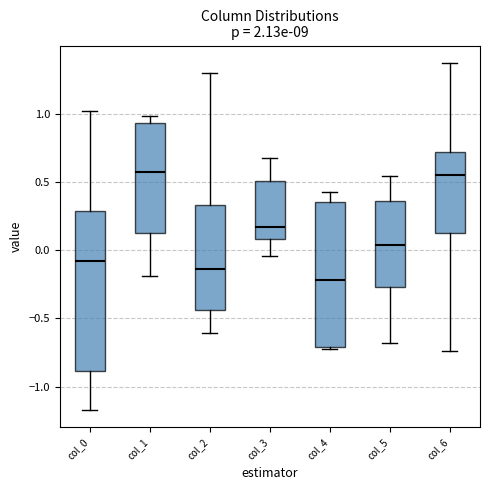

Where is the upper edge of the box for col_4 on the y-axis? The values are not printed on the chart, so give them approximately, as read against the axis.

0.35